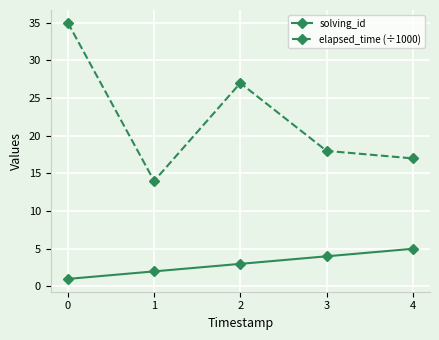

Reading left to right, list all the values displayed in this chart.

solving_id: 1	2	3	4	5
elapsed_time (÷1000): 35	14	27	18	17